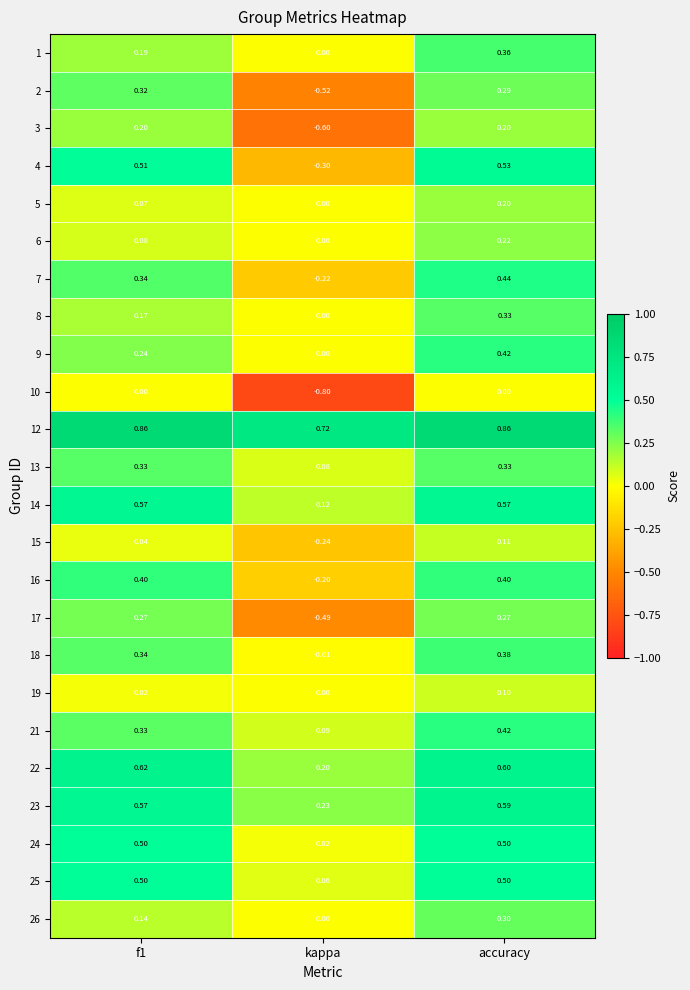

Is the value of 14 at accuracy greater than the value of 22 at accuracy?

No